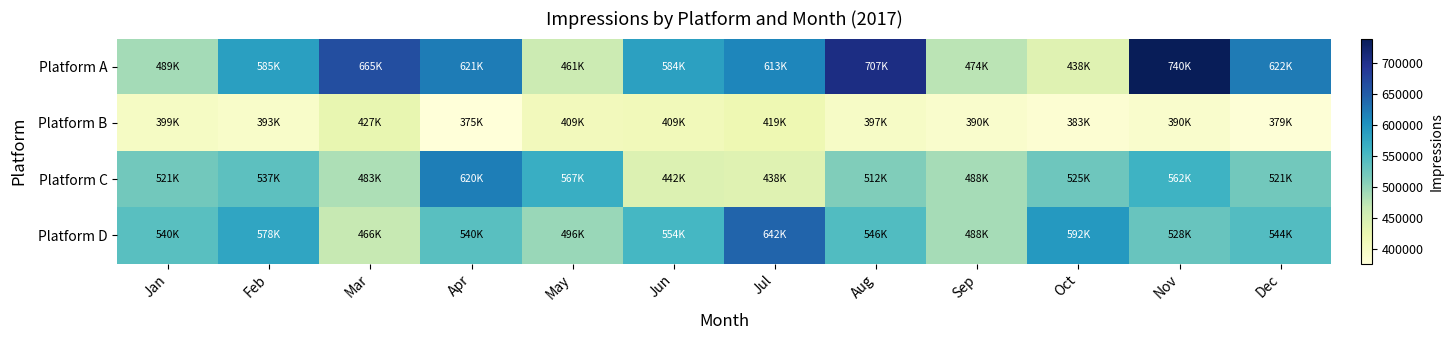

Which series changed the most between May and Oct?

Platform D